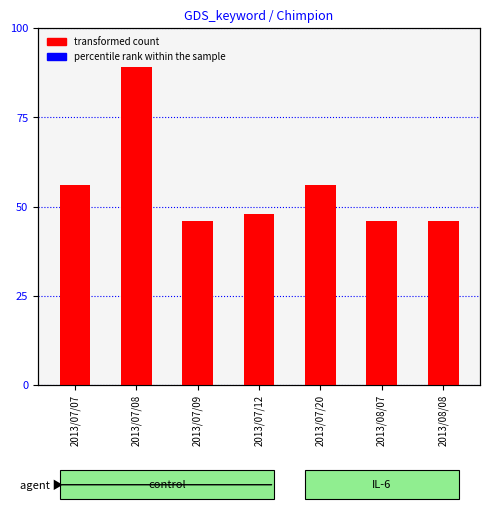

At which label is the value closest to 67?

2013/07/07